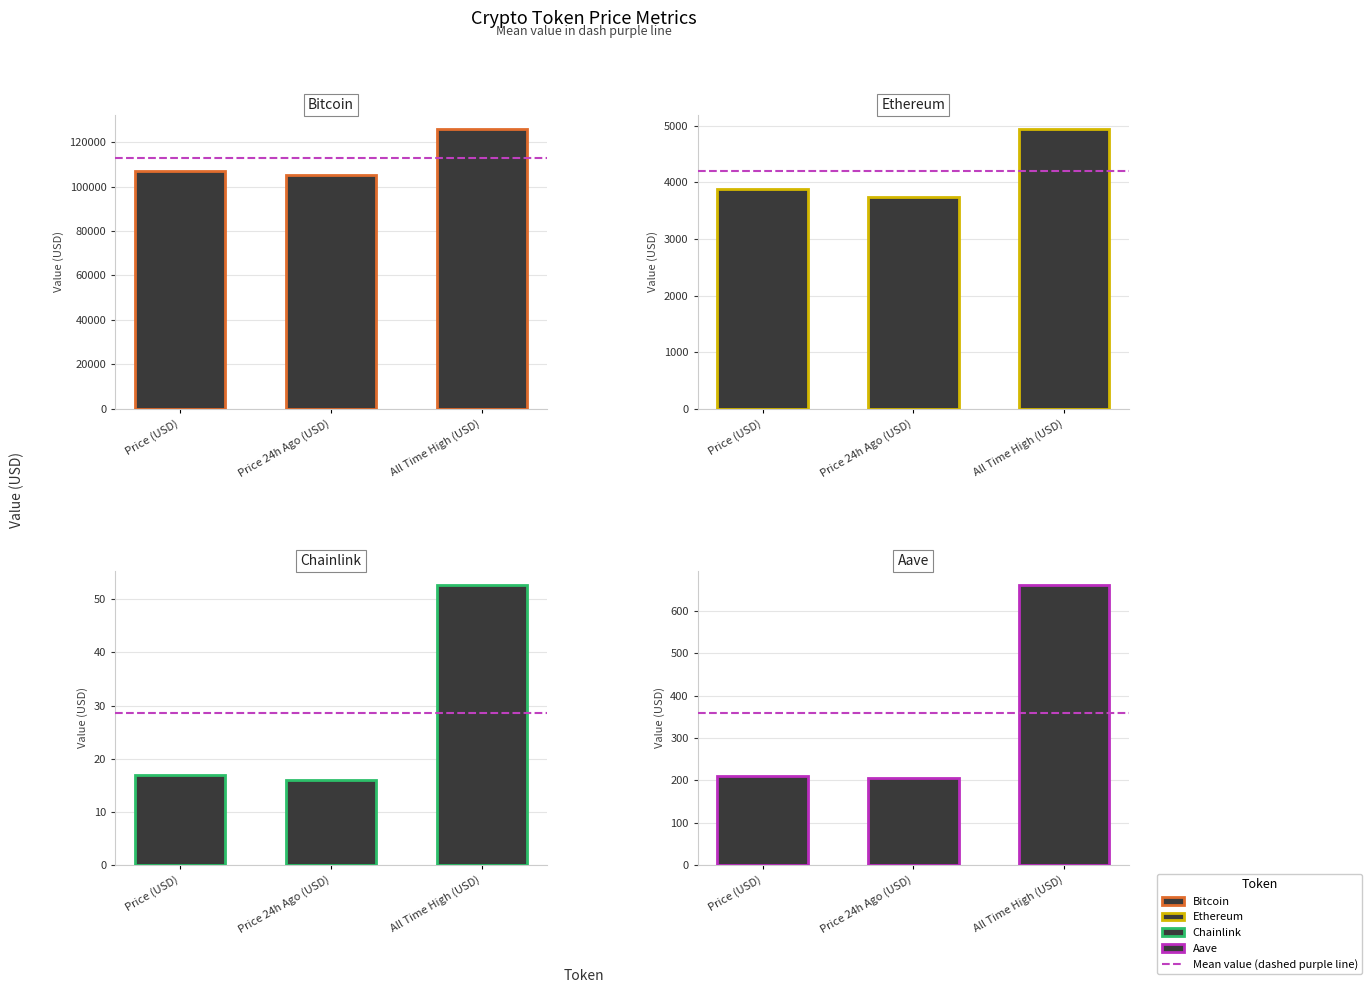

At which label is Aave closest to 433?

Price (USD)